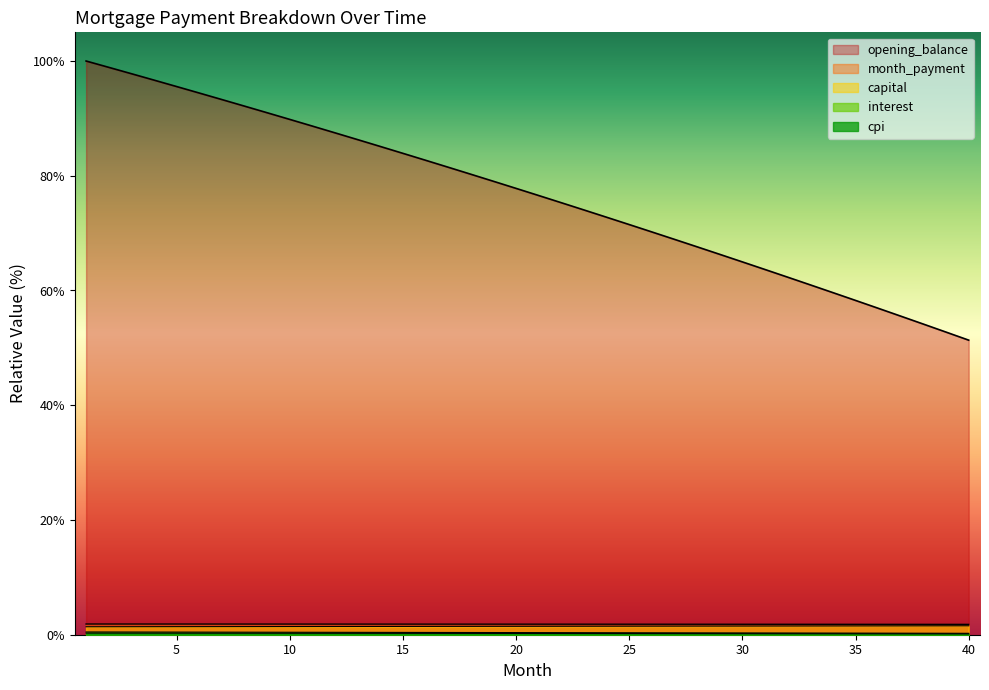

The capital series shows 1.4 at 9. True or false?

True